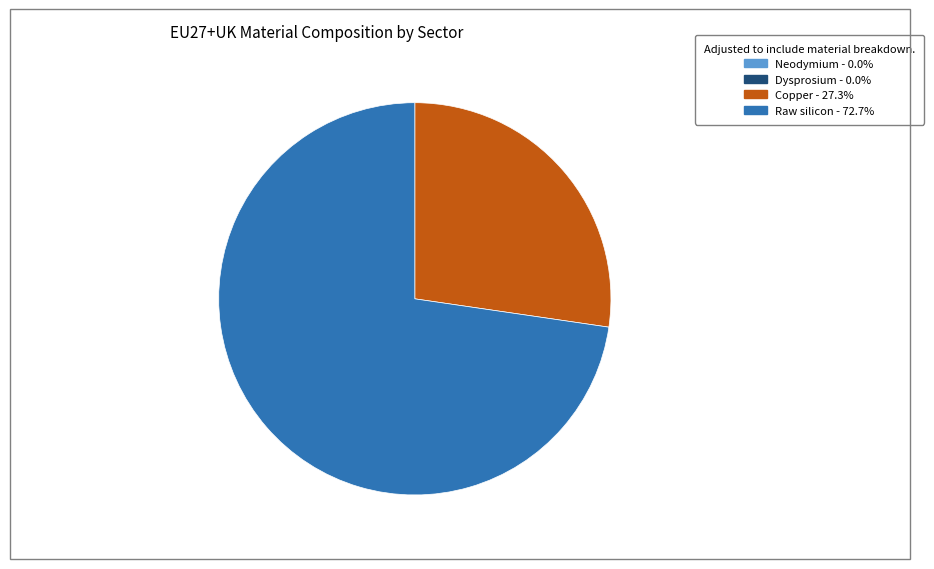

Which slice is the largest?

Raw silicon